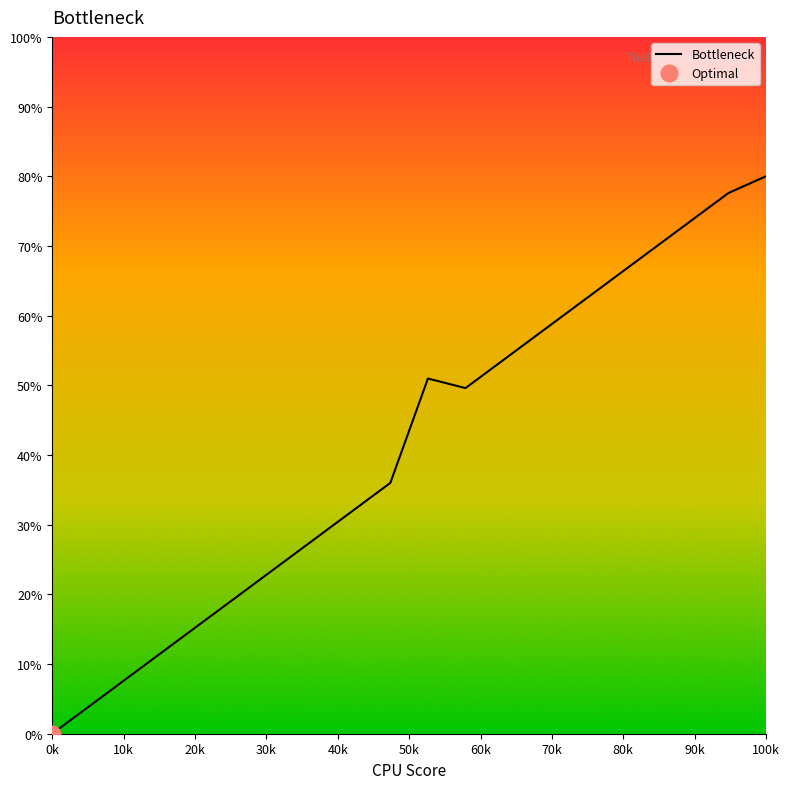

Which category has the highest value in the Bottleneck series?

100k